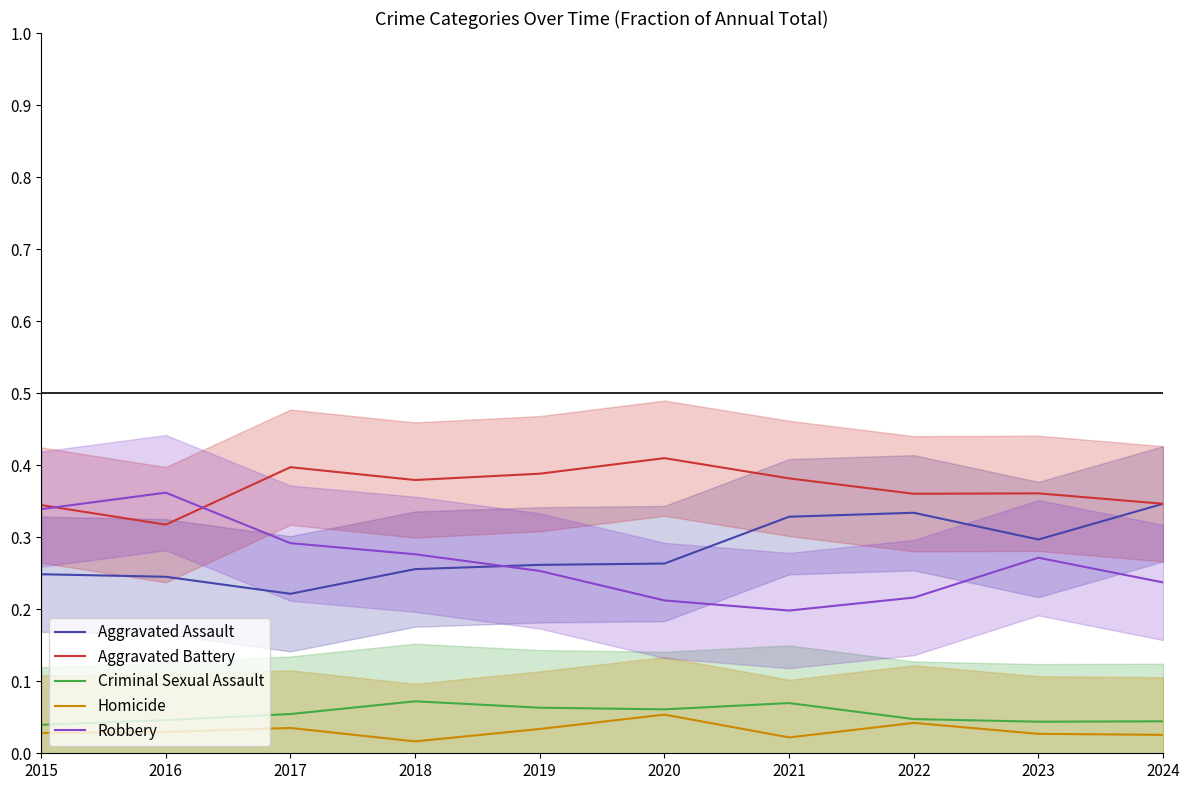

In Aggravated Assault, how many points are lower than both neighbors (excluding endpoints)?

2